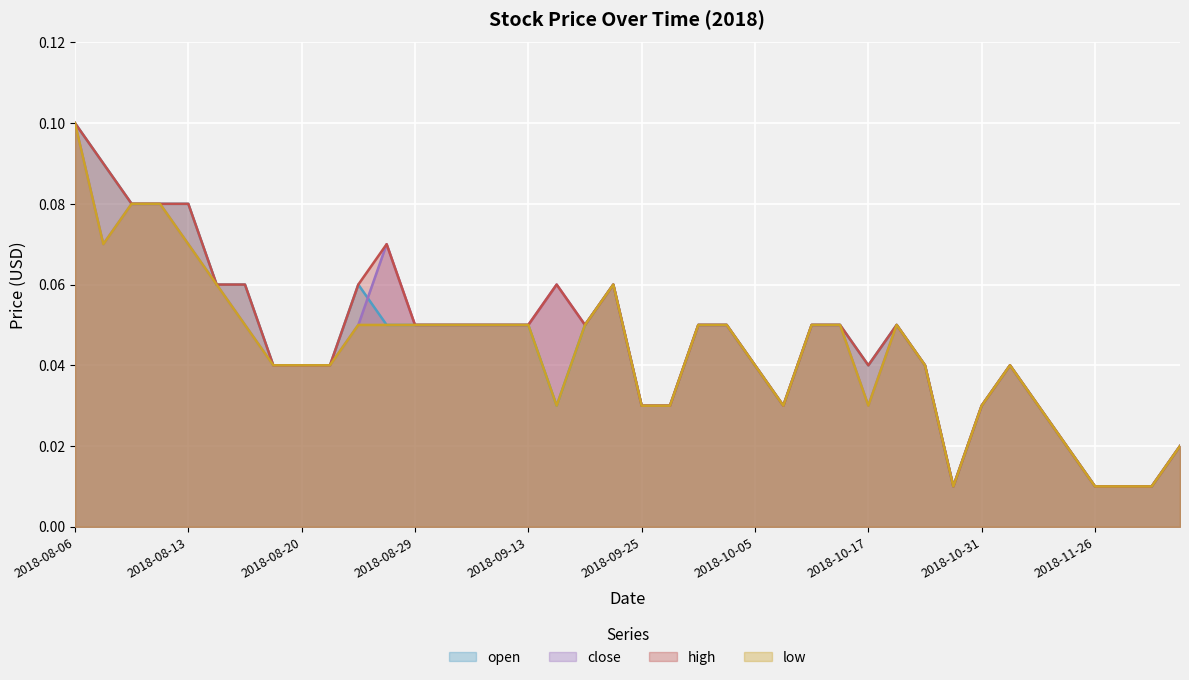

True or false: open and low cross at least once.

False